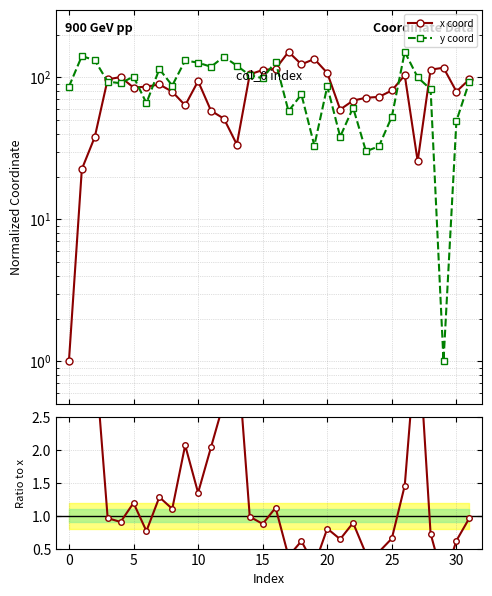

Reading left to right, extract all data points from this chart.

x coord: 1.0	22.5	37.9	96.8	100.4	84.8	85.9	89.1	79.2	63.5	94.0	58.1	51.1	33.6	104.9	112.6	114.8	151.0	123.4	134.6	107.3	59.3	68.6	71.8	72.8	80.8	103.5	25.6	113.2	116.8	79.4	96.8
y coord: 85.9	141.2	131.9	93.2	90.9	101.2	65.8	114.3	87.5	131.5	126.8	118.7	139.7	120.7	103.4	98.6	128.7	57.8	75.8	33.0	86.3	38.2	61.1	30.1	32.7	52.8	151.0	100.0	82.5	1.0	49.3	93.2
y/x ratio: 85.9	6.3	3.5	1.0	0.9	1.2	0.8	1.3	1.1	2.1	1.3	2.0	2.7	3.6	1.0	0.9	1.1	0.4	0.6	0.2	0.8	0.6	0.9	0.4	0.4	0.7	1.5	3.9	0.7	0.0	0.6	1.0